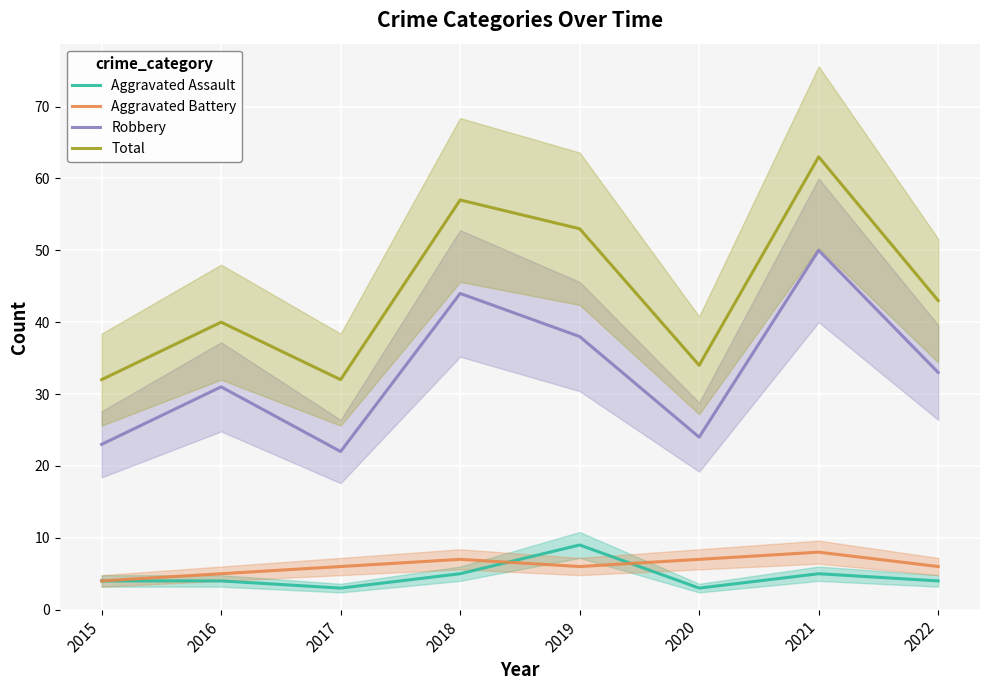

The value of Total at 2018 is 15. True or false?

False